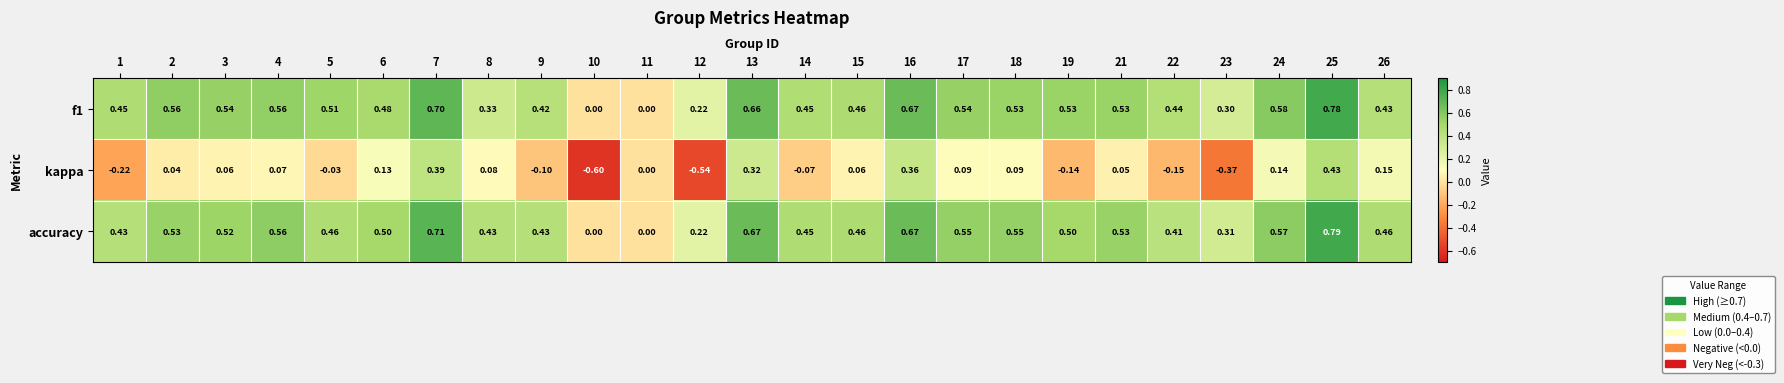

Between 3 and 4, which series saw the biggest shift?

accuracy